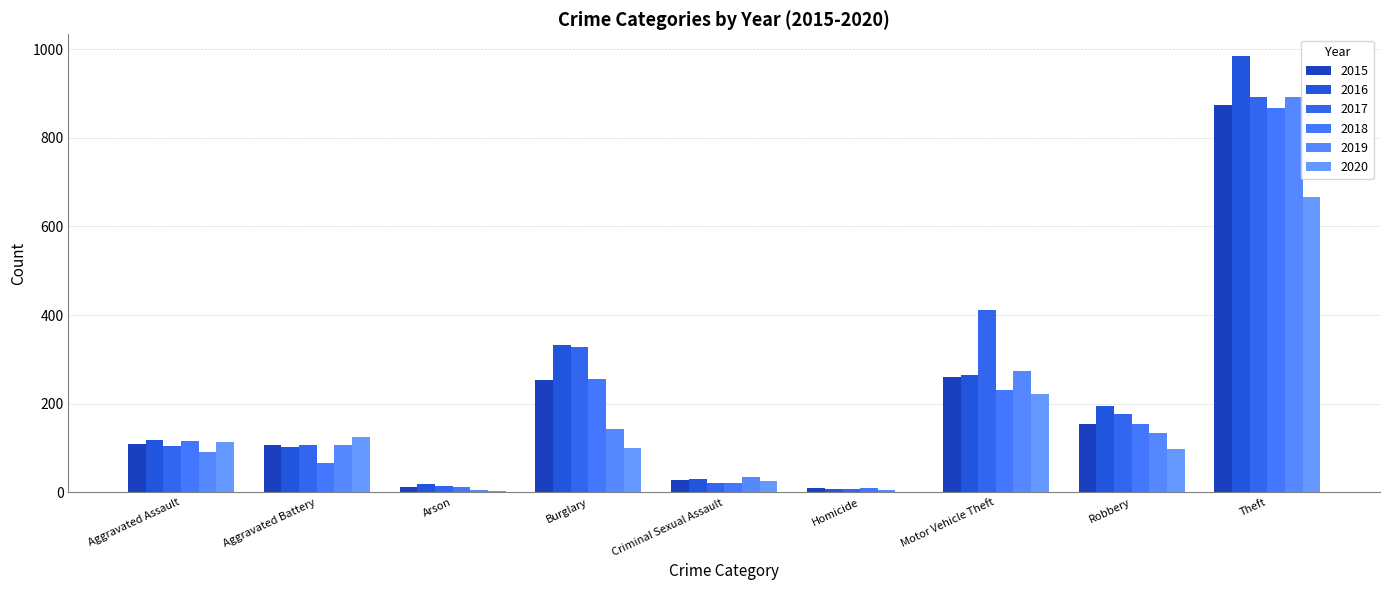

Which series changed the most between Aggravated Assault and Motor Vehicle Theft?

2017